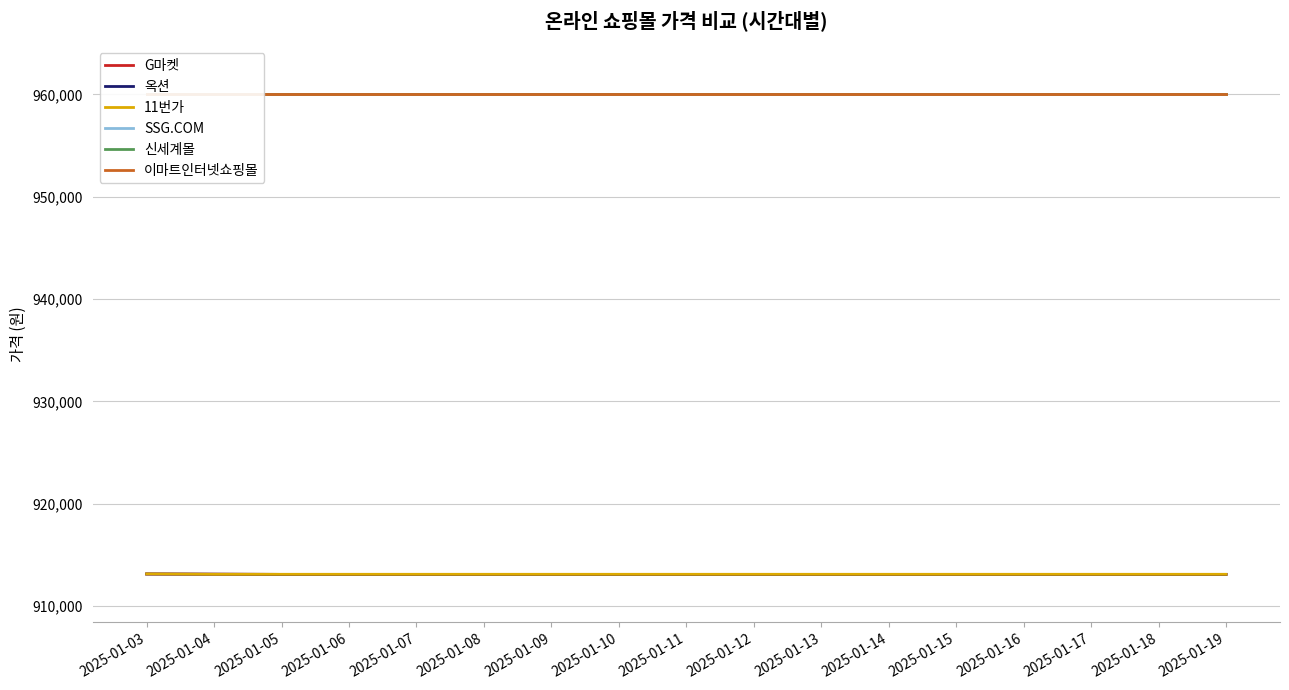

True or false: 11번가 and SSG.COM cross at least once.

False